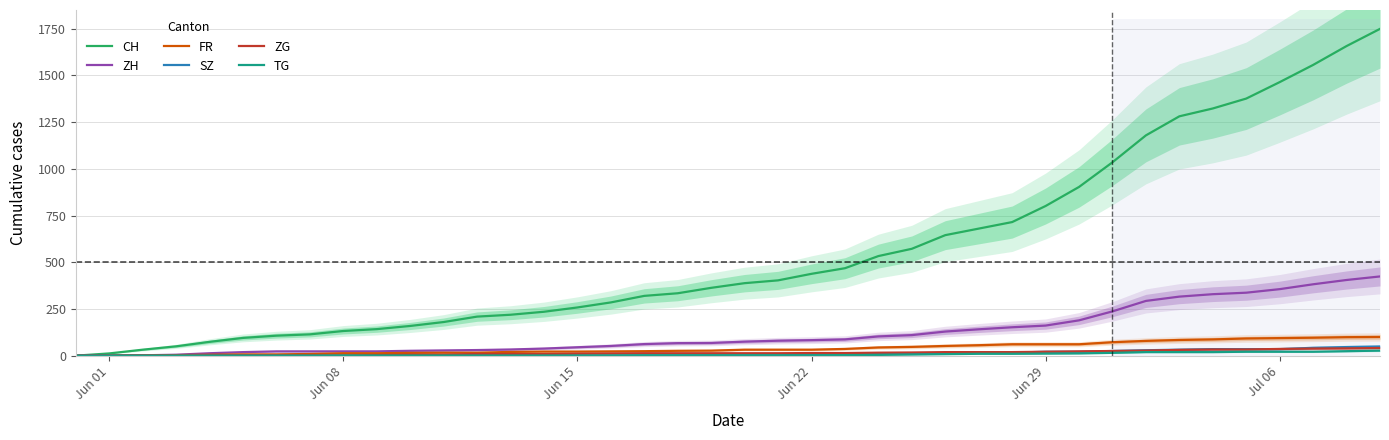

Is the value of FR at 10 greater than the value of CH at 29?

No